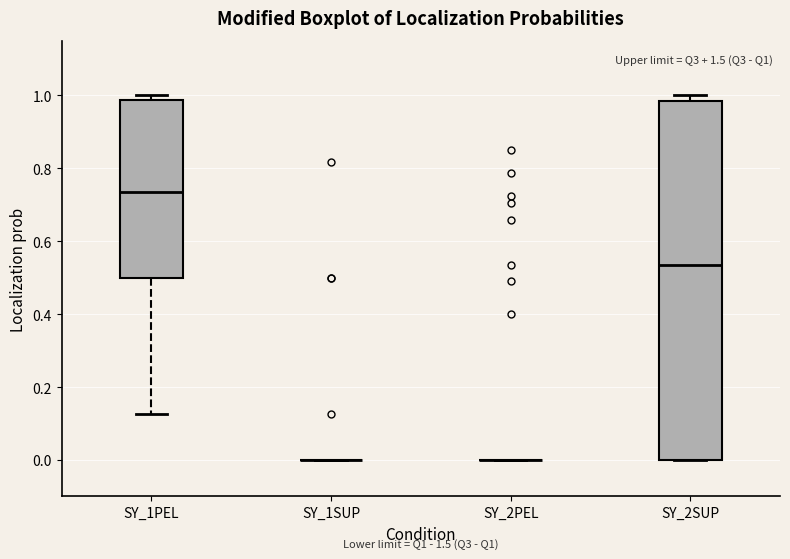

Reading left to right, transcribe this box plot: for each box, give where its median line is, the range the box spans, and where its two whiskers end, as read against the y-axis. The values are not printed on the chart, so give them approximately, as read against the axis.

SY_1PEL: median 0.74, box 0.50 to 0.98, whiskers 0.12 to 1.00
SY_1SUP: box collapsed to a line at 0.00, whiskers 0.00 to 0.00
SY_2PEL: box collapsed to a line at 0.00, whiskers 0.00 to 0.00
SY_2SUP: median 0.54, box 0.00 to 0.98, whiskers 0.00 to 1.00